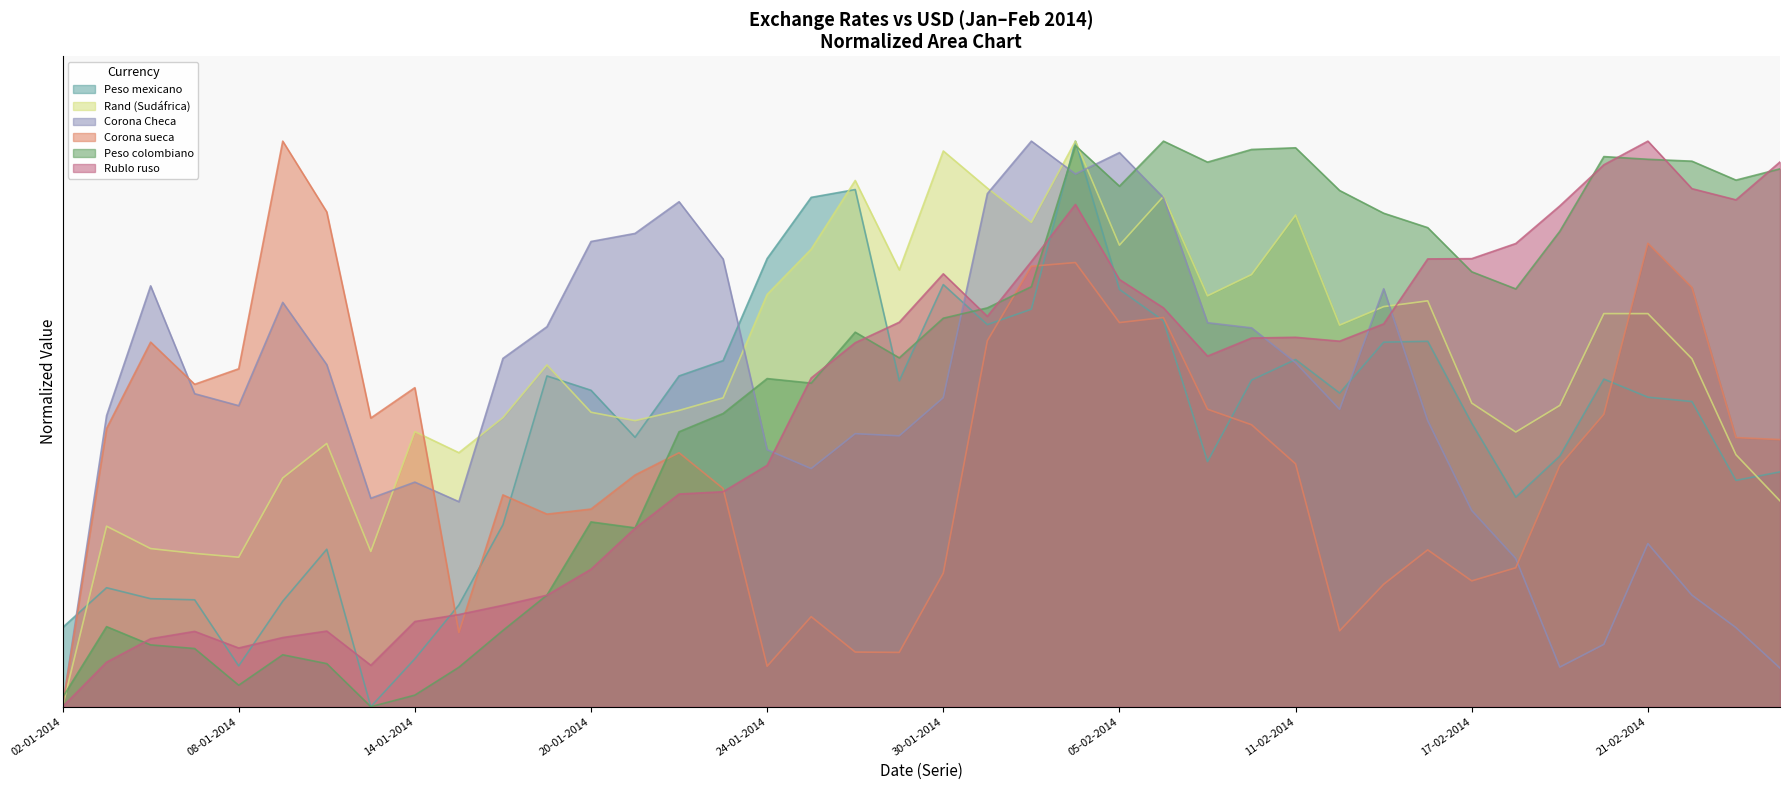

At which category does Rand (Sudáfrica) reach its first local valley?

08-01-2014